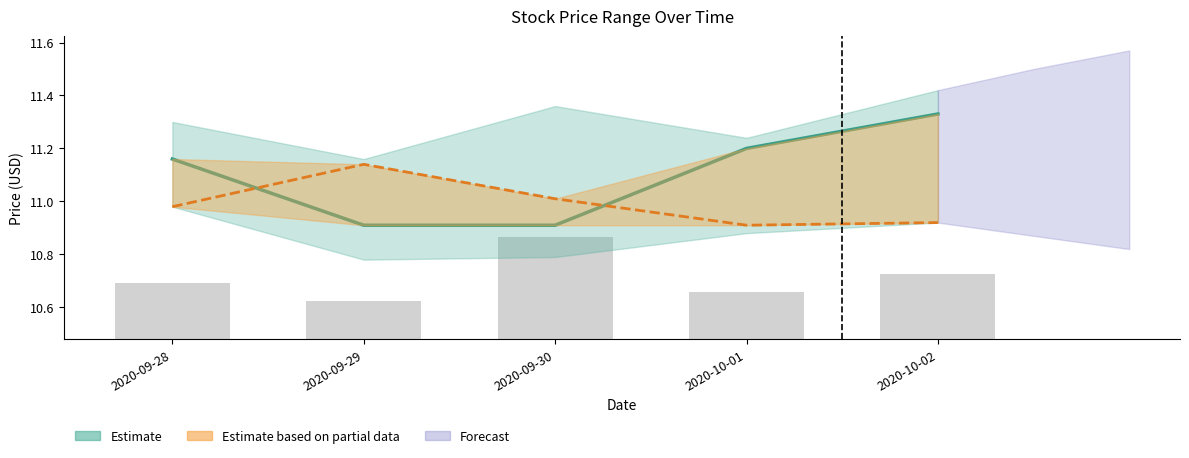

What is the label of the 3rd bar from the left?

2020-09-30